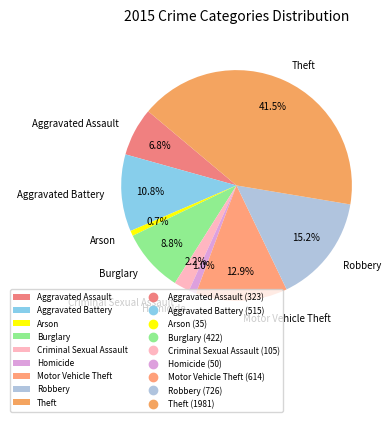

Is there a majority slice in this chart?

No